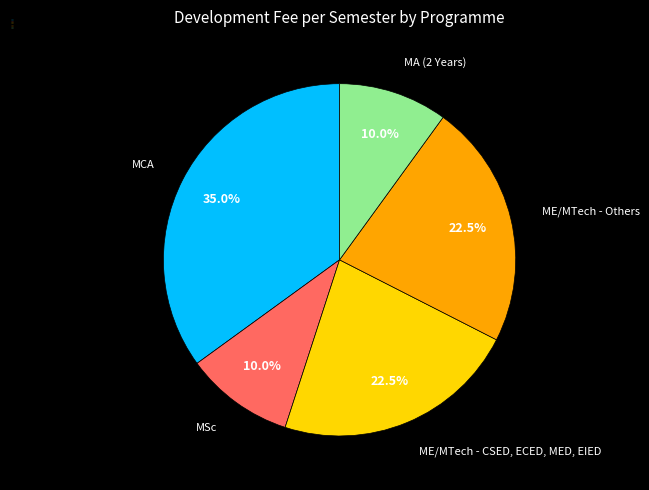

The MCA slice represents 35% of the pie. True or false?

True